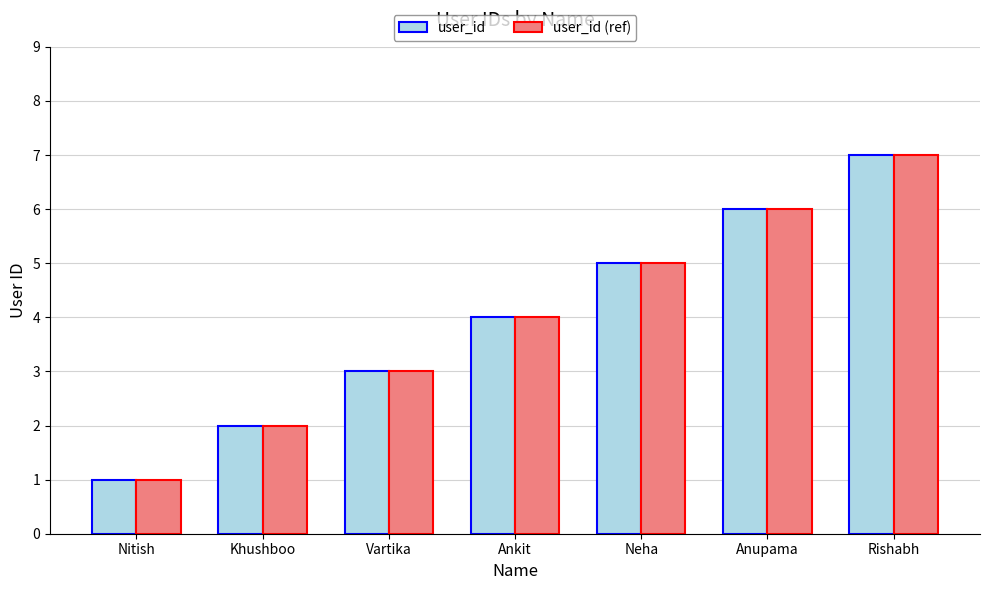

Reading left to right, transcribe all the data shown in this chart.

user_id: 1	2	3	4	5	6	7
user_id (ref): 1	2	3	4	5	6	7